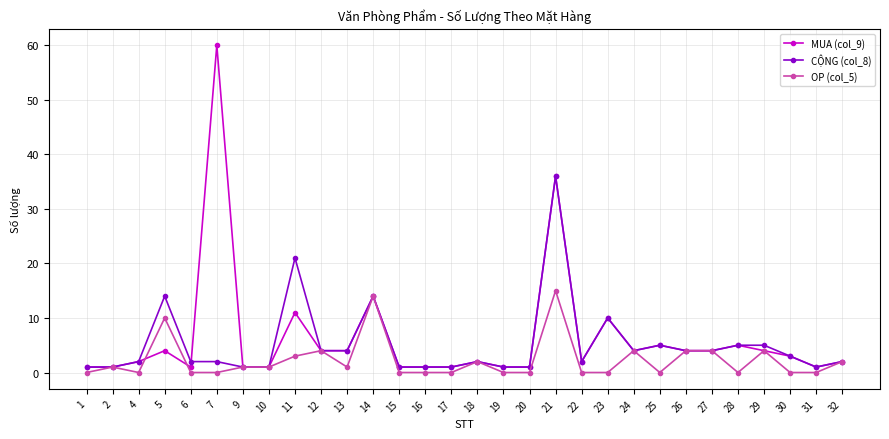

Which series has the largest range (max minus min)?

MUA (col_9)